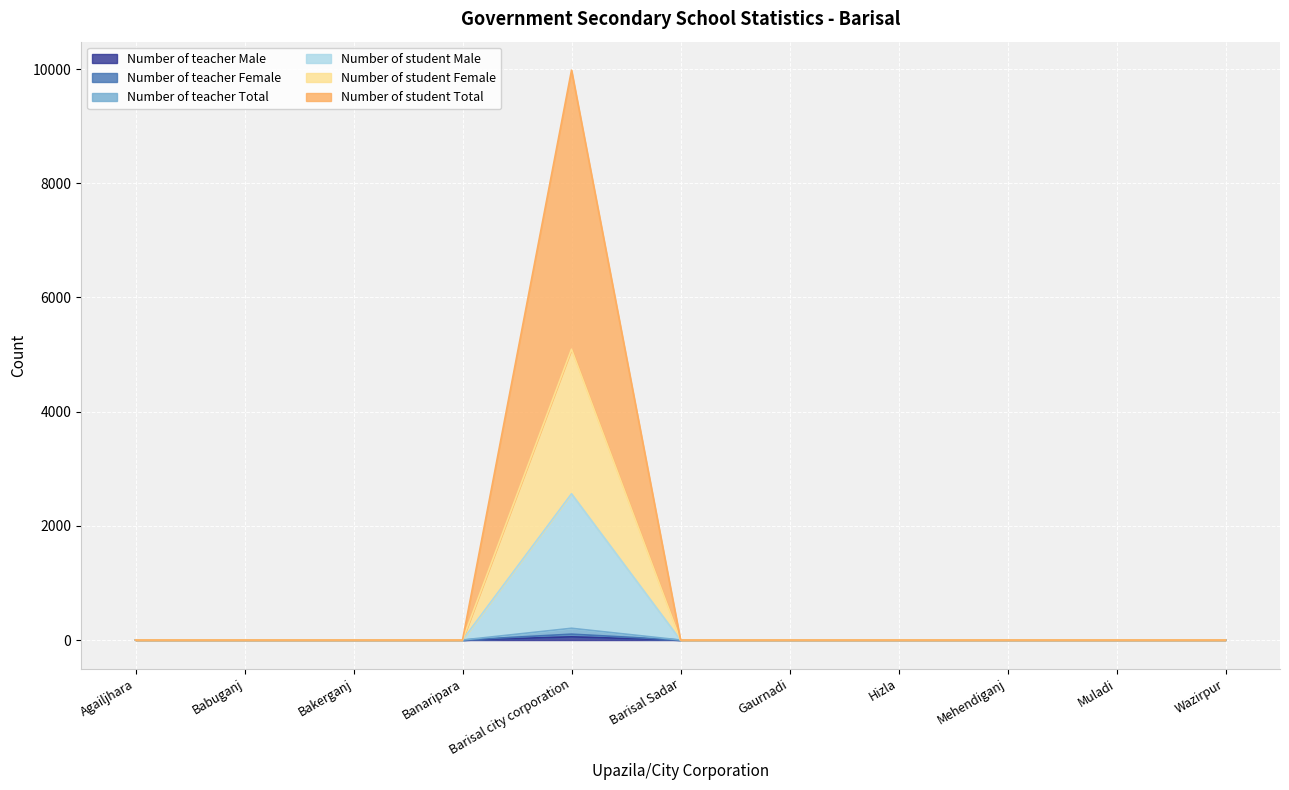

What is the average value of the Number of student Female series?

233